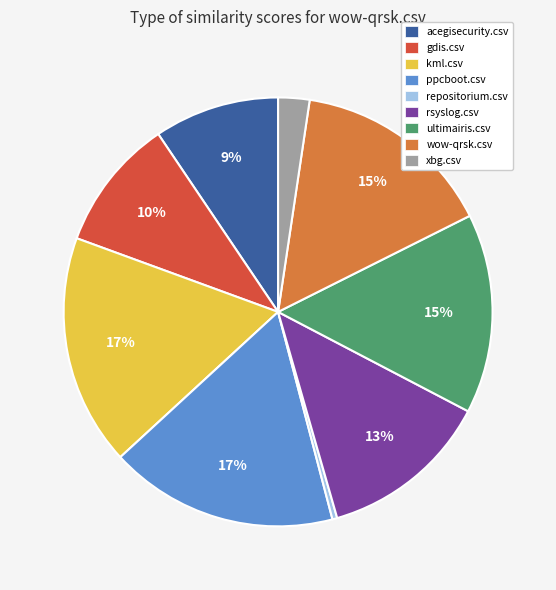

To the nearest percent, what is the difference between the gdis.csv and acegisecurity.csv slice percentages?

1%